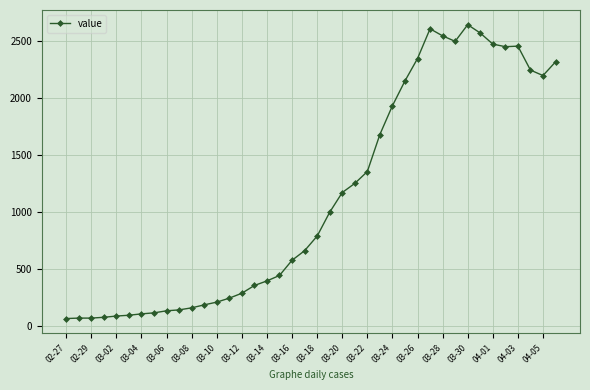

What is the smallest value displayed?

62